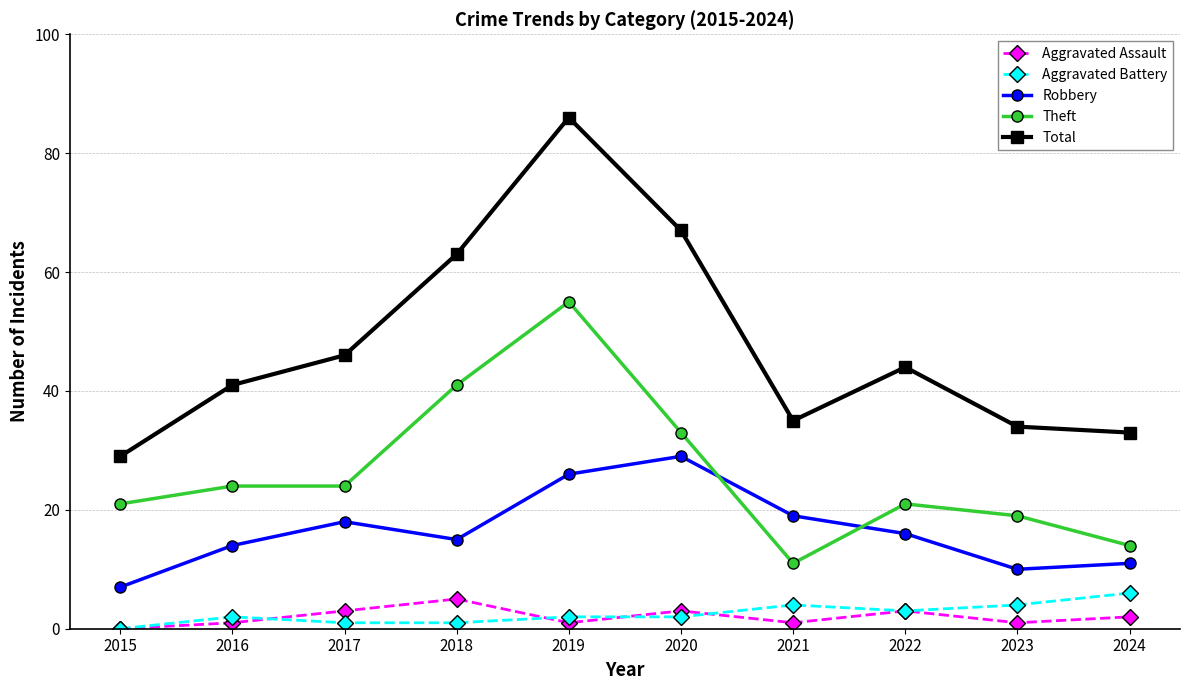

What is the lowest value of the Robbery series?

7